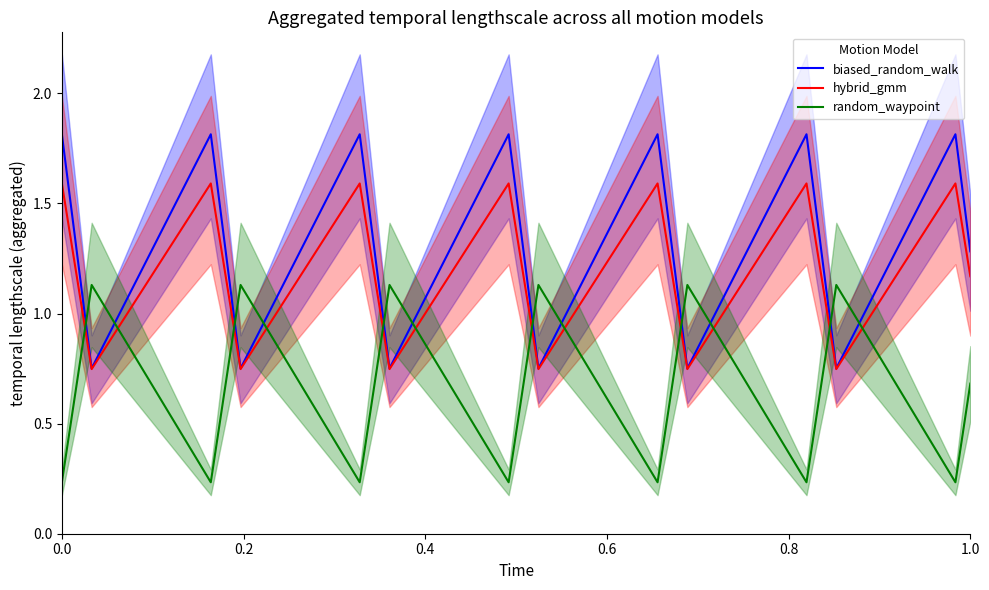

The hybrid_gmm series shows 0.5 at 1.0. True or false?

False